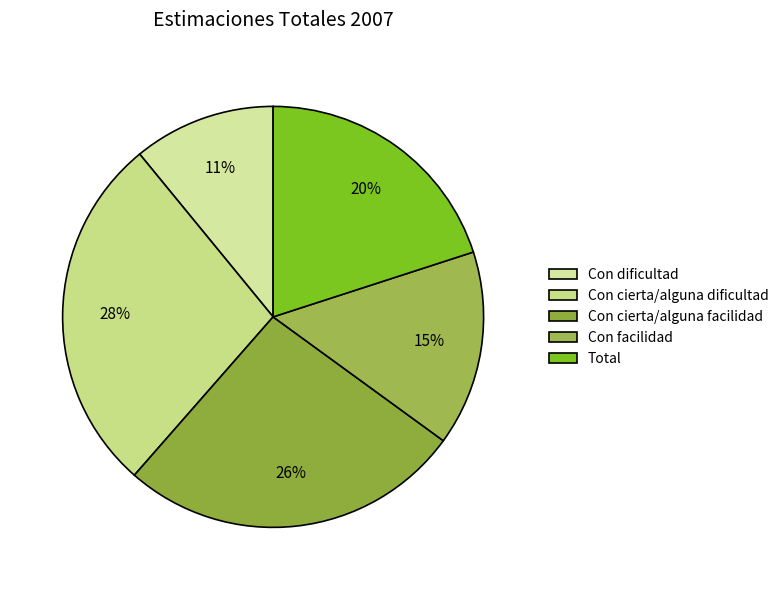

To the nearest percent, what portion does Con cierta/alguna facilidad represent?

26%